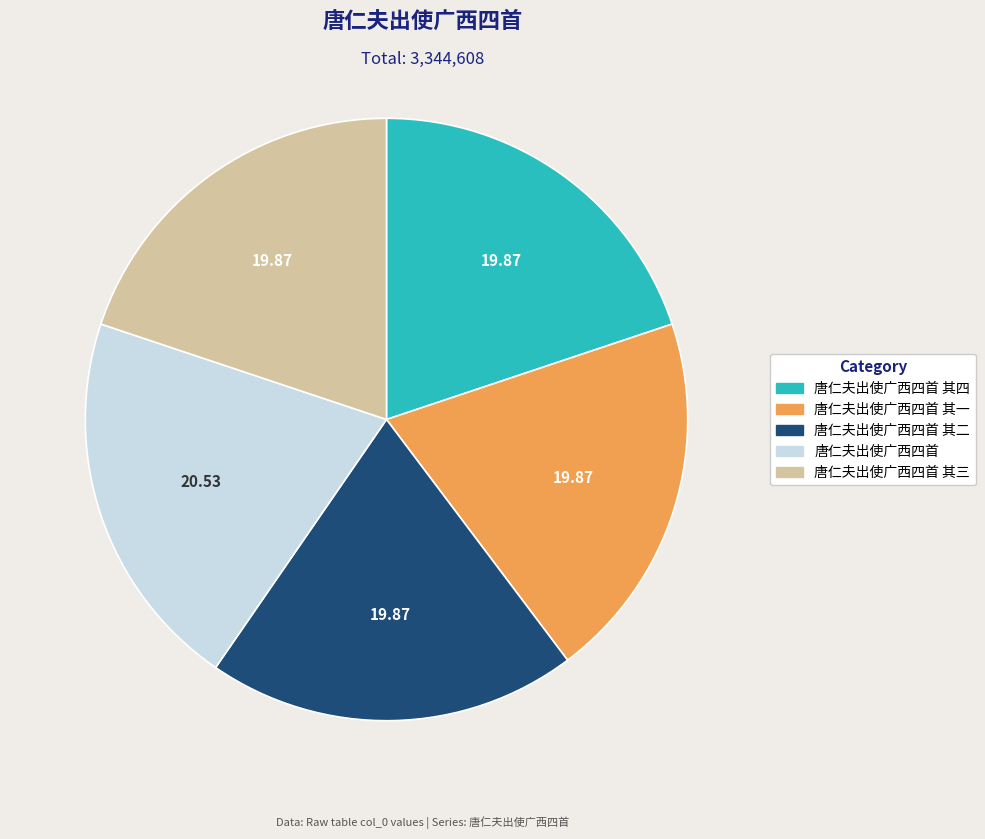

Does any single category account for the majority?

No